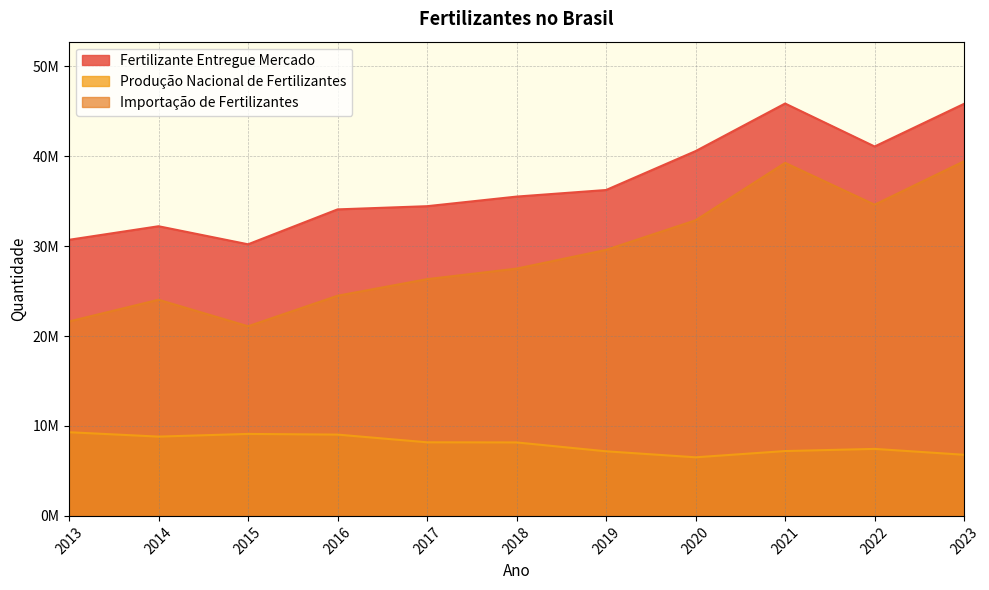

True or false: Fertilizante Entregue Mercado and Importação de Fertilizantes intersect in this chart.

False